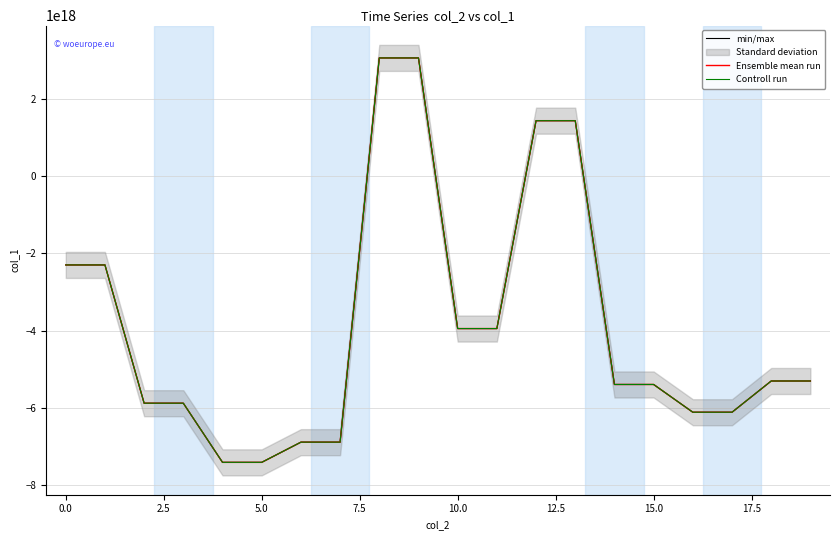

What is the difference between the maximum and second lowest values in the Ensemble mean run series?

10471042420660000768